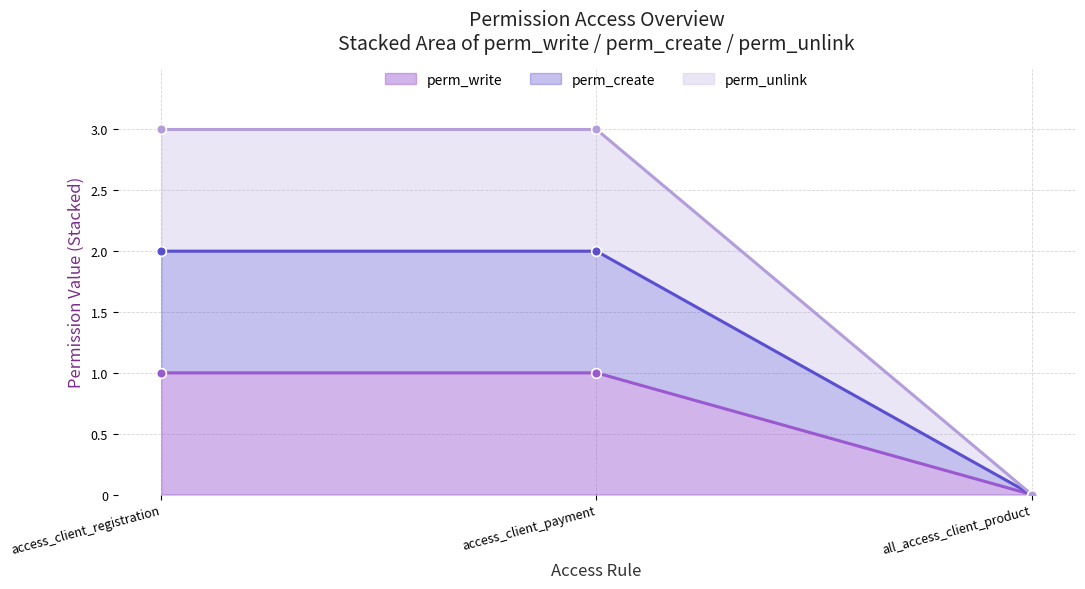

How many lines are shown in the chart?

3